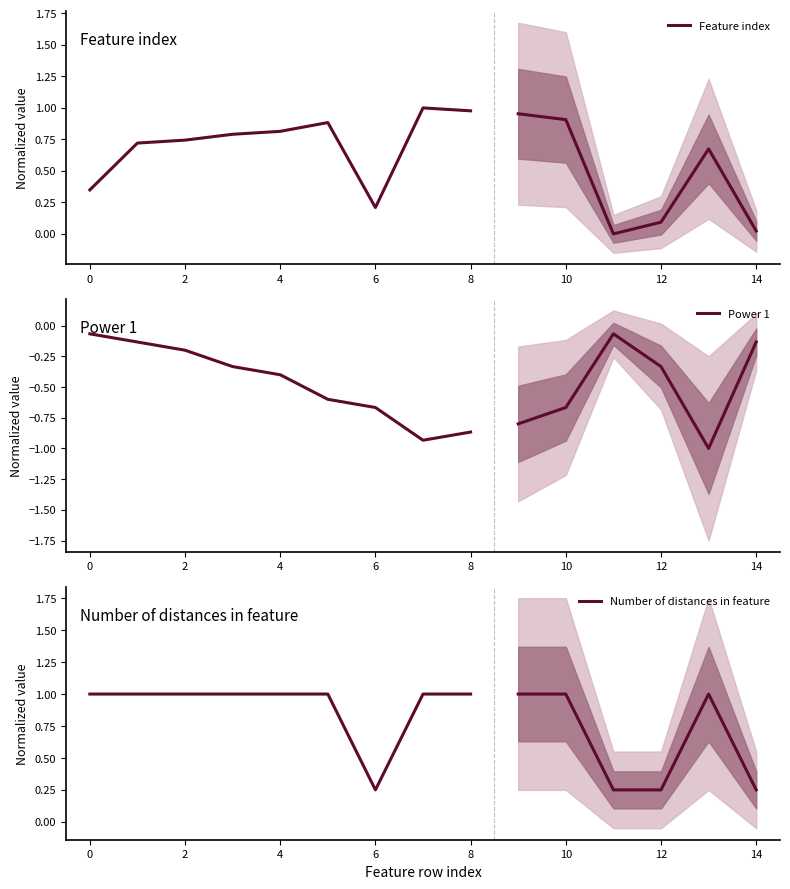

What is the value of the Number of distances in feature point at the 2nd from the left?

1.0